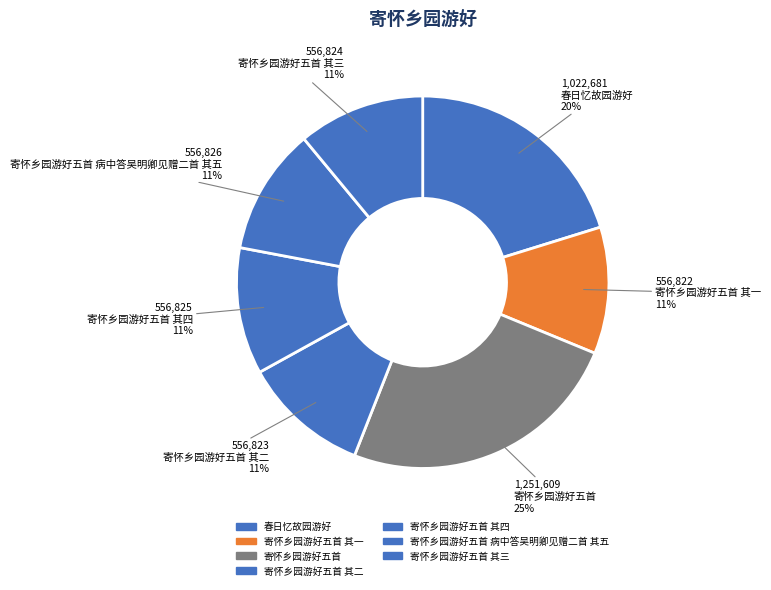

How many segments does this pie chart have?

7